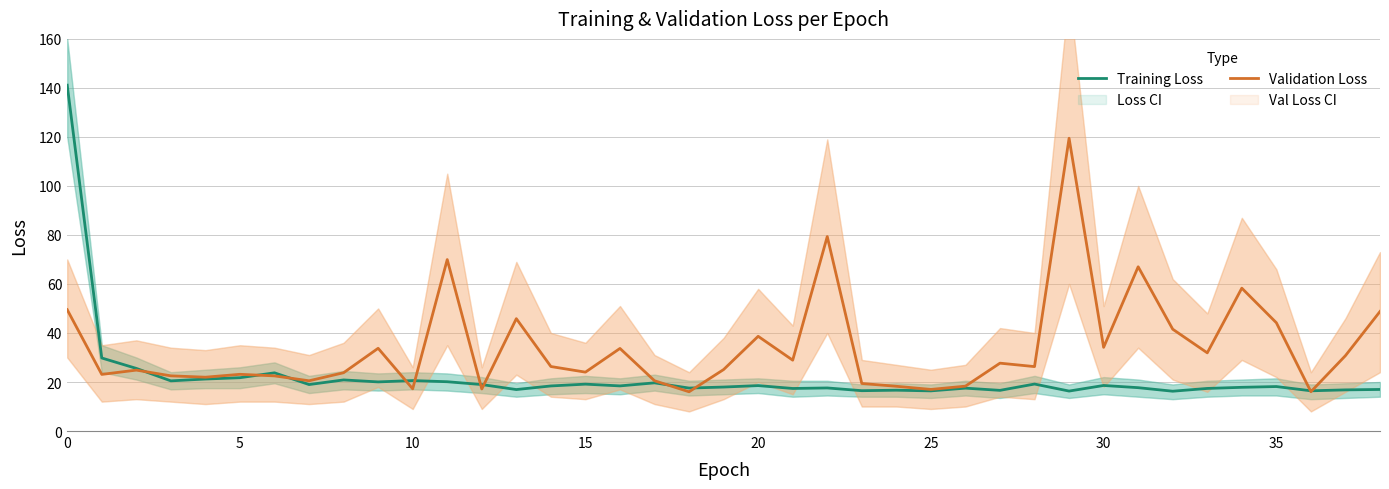

How many lines are shown in the chart?

2